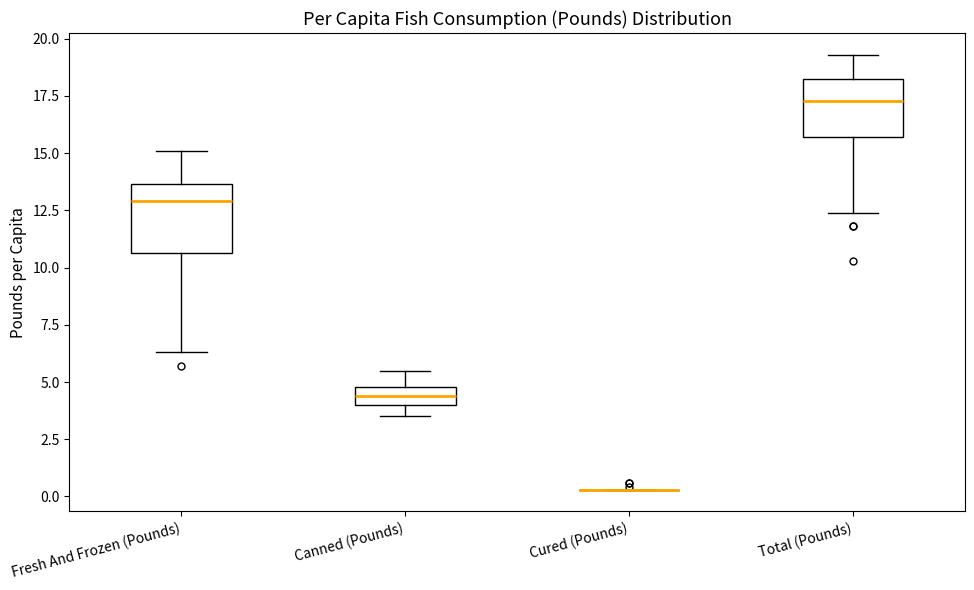

Reading left to right, read every box against the y-axis: the position of its median line, the range the box covers, and the ends of its whiskers. The values are not printed on the chart, so give them approximately, as read against the axis.

Fresh And Frozen (Pounds): median 13.0, box 10.5 to 13.5, whiskers 6.5 to 15.0
Canned (Pounds): median 4.5, box 4.0 to 5.0, whiskers 3.5 to 5.5
Cured (Pounds): box collapsed to a line at 0.5, whiskers 0.5 to 0.5
Total (Pounds): median 17.5, box 15.5 to 18.5, whiskers 12.5 to 19.5